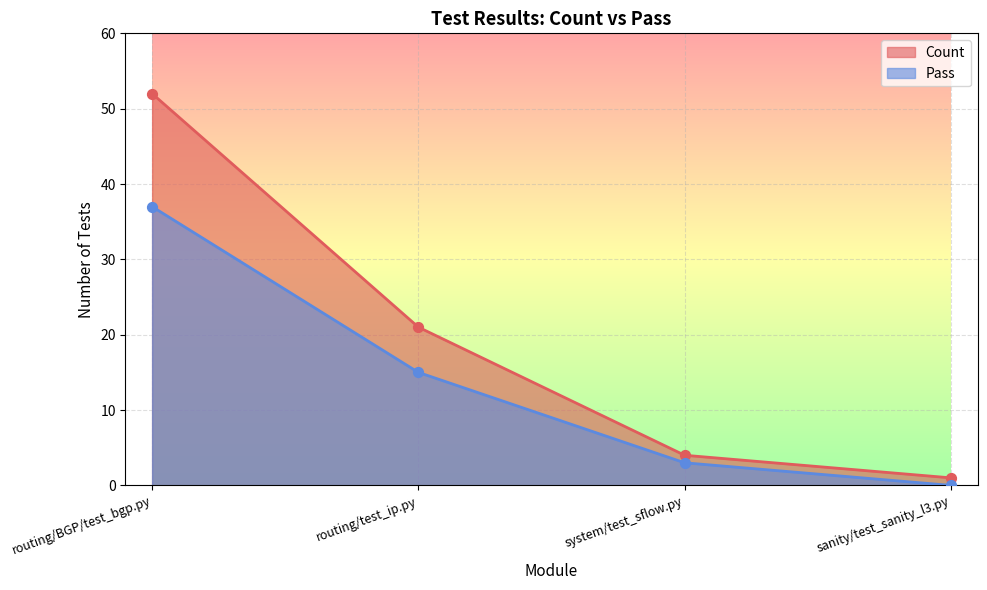

Is the value of Pass at system/test_sflow.py greater than the value of Count at system/test_sflow.py?

No